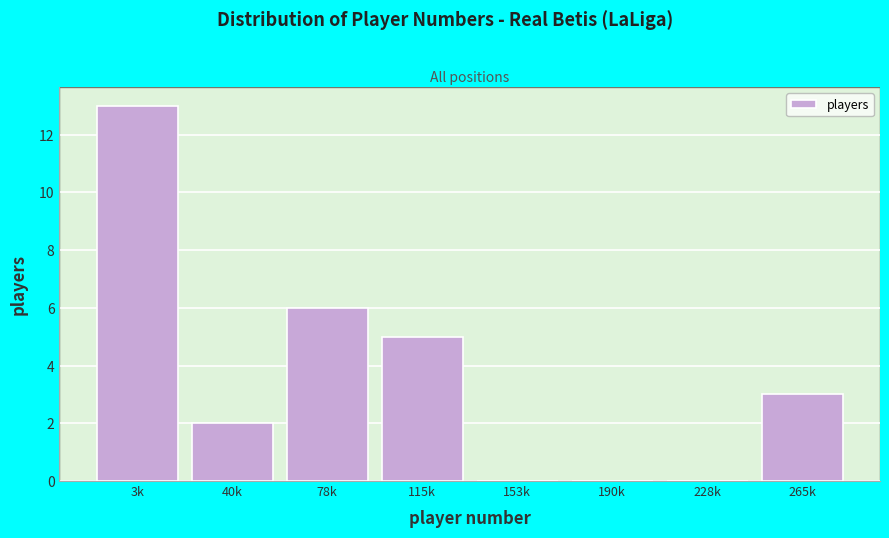

Reading left to right, transcribe all the data shown in this chart.

3k=13	40k=2	78k=6	115k=5	153k=0	190k=0	228k=0	265k=3